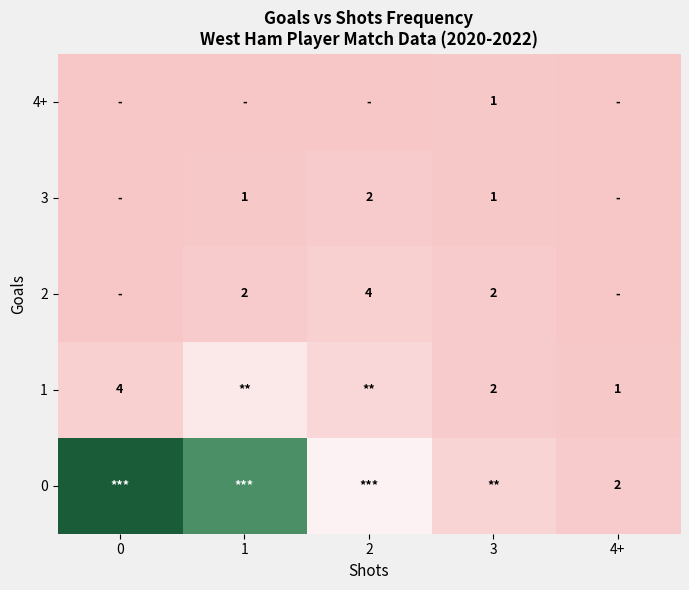

True or false: 3 has a value of 2 at 2.

True